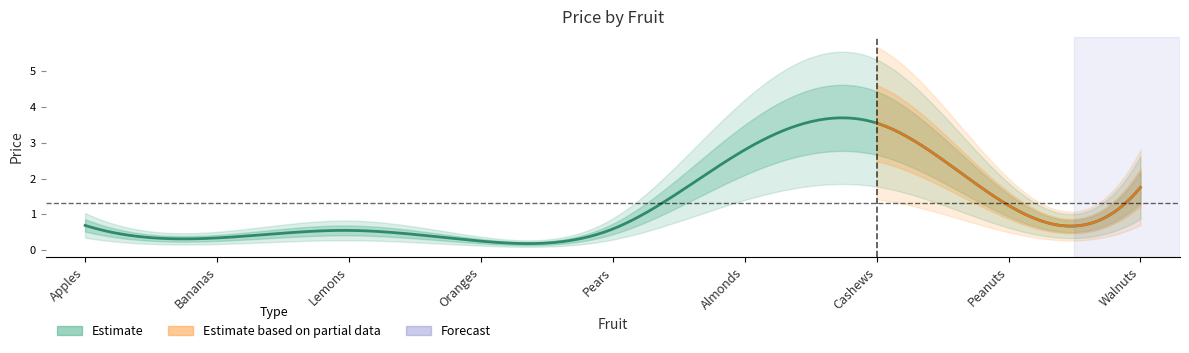

What is the label of the 6th point from the left?

Almonds